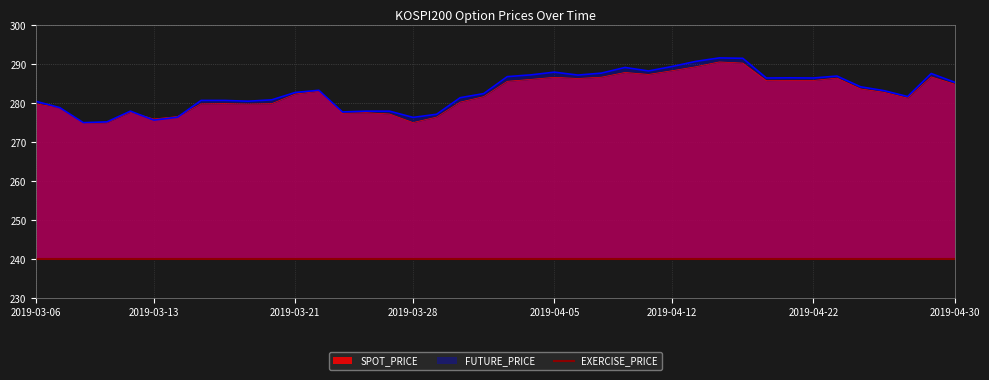

At which label does FUTURE_PRICE reach its minimum?

2019-03-08